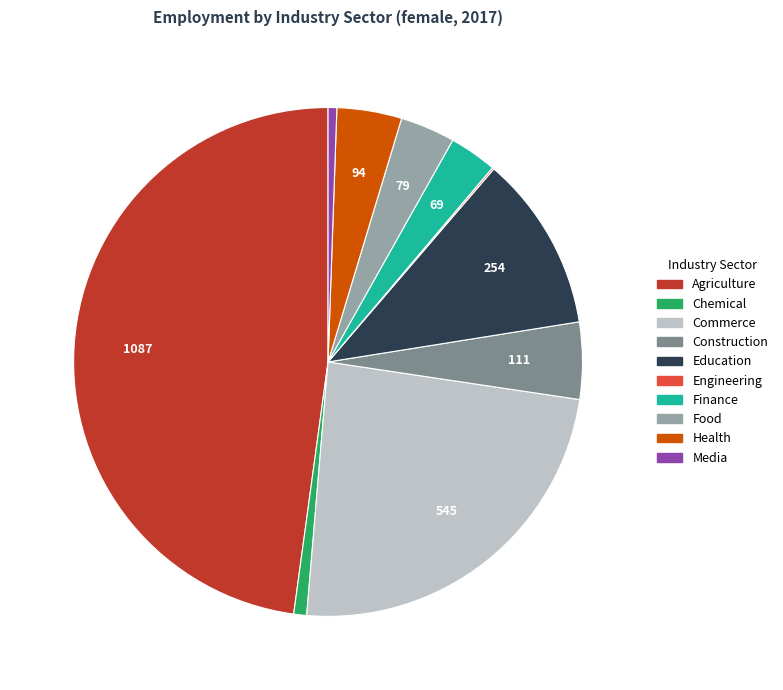

Is there a majority slice in this chart?

No